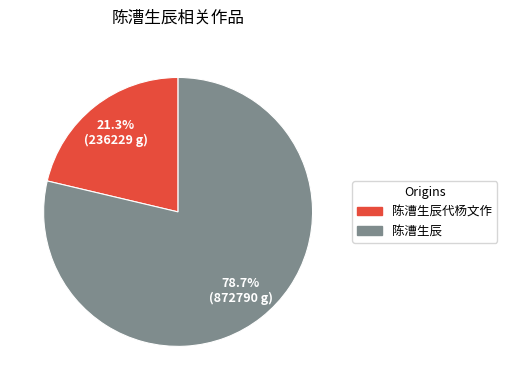

To the nearest percent, what is the difference between the largest and smallest slice percentages?

57%